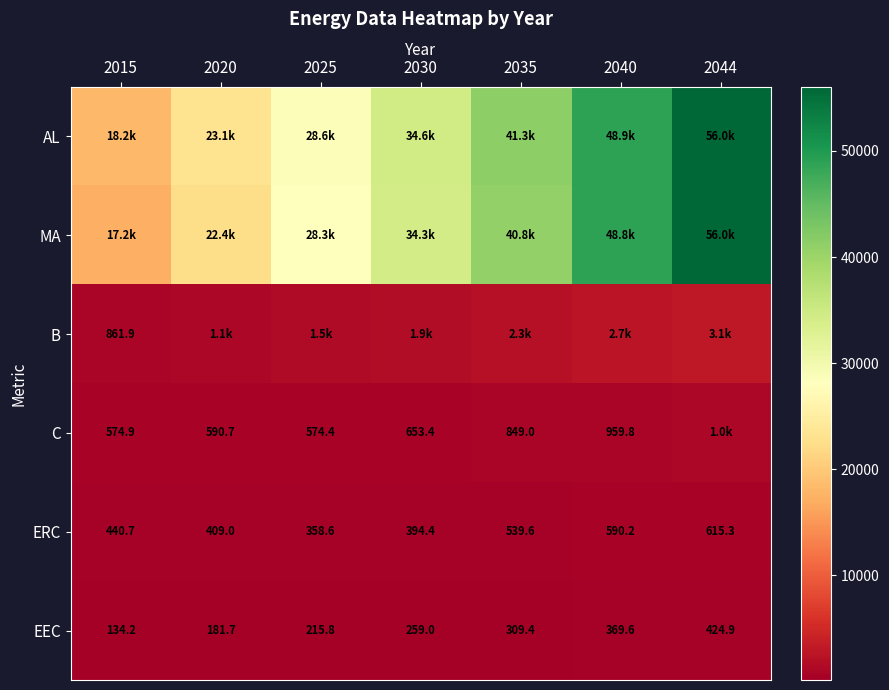

At which category is the sum across all series the highest?

2044